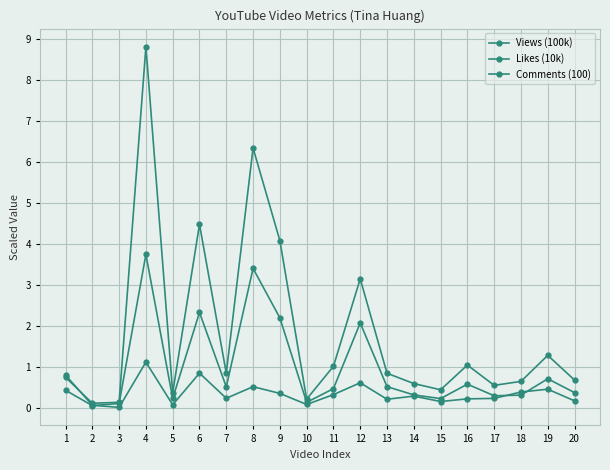

Count the number of categories in the chart.

20